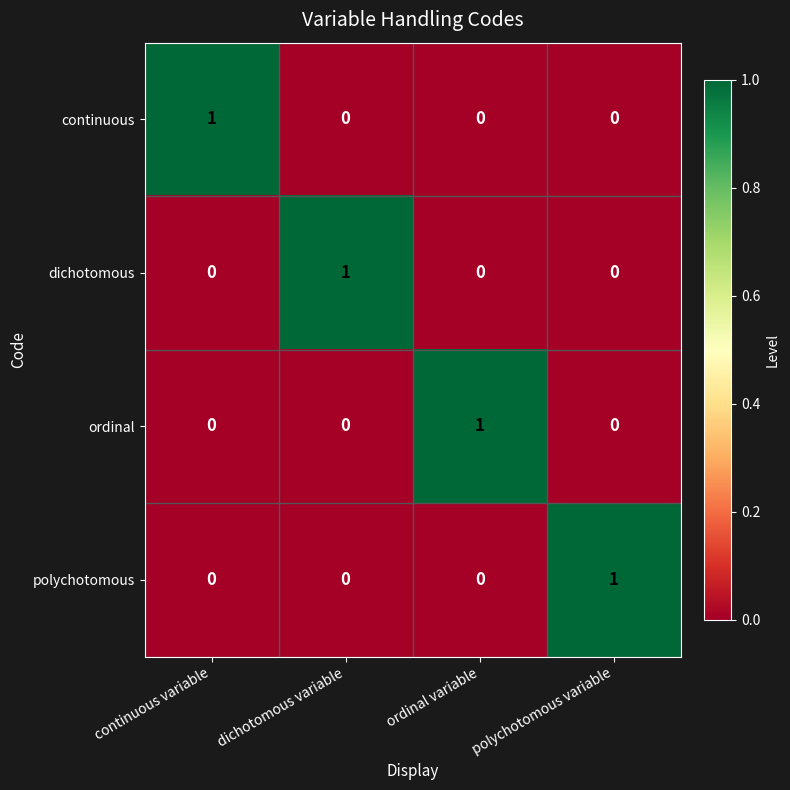

Is the value of ordinal at ordinal variable greater than the value of continuous at ordinal variable?

Yes